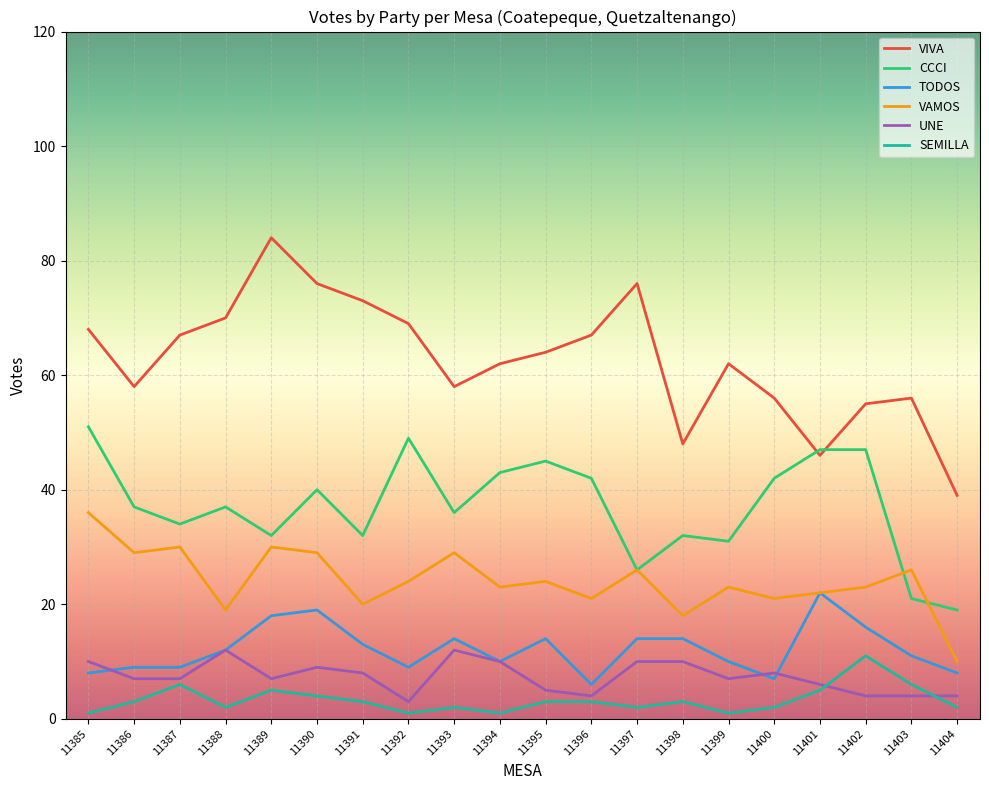

What is the total value across all series at 11386?

143